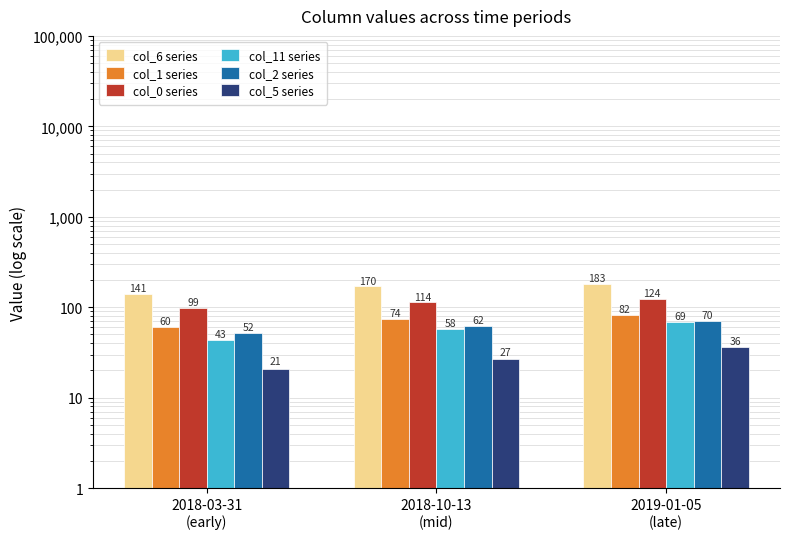

At which label is col_0 series closest to 111?

2018-10-13
(mid)